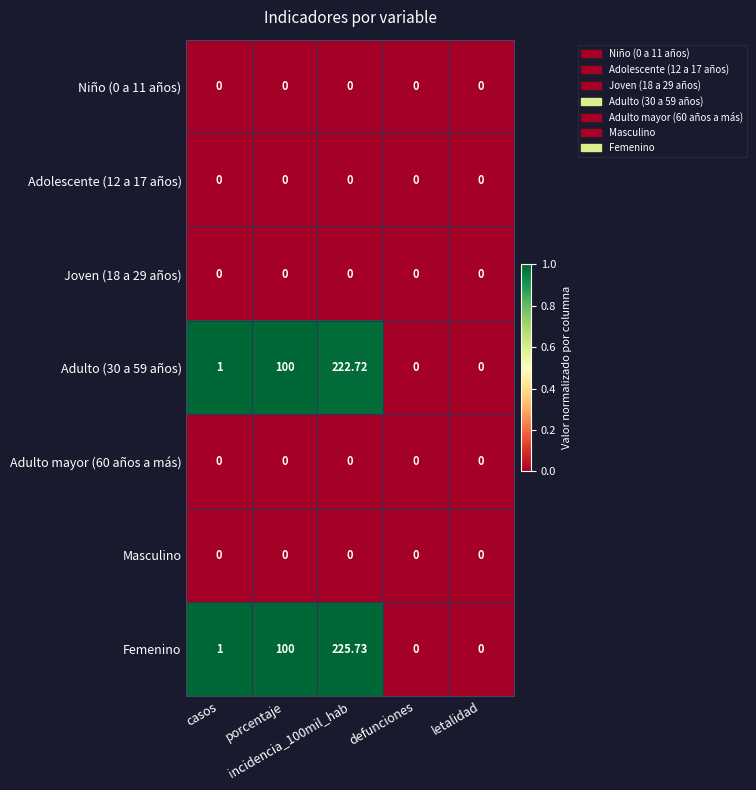

Which series has the widest spread of values?

Femenino